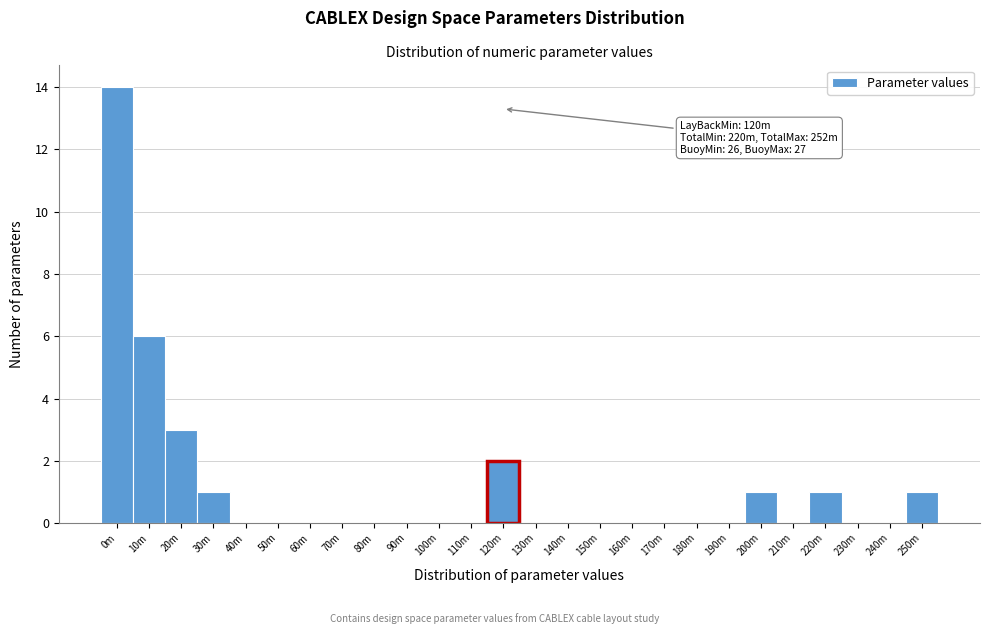

Reading right to left, list all the values displayed in this chart.

250m=1	240m=0	230m=0	220m=1	210m=0	200m=1	190m=0	180m=0	170m=0	160m=0	150m=0	140m=0	130m=0	120m=2	110m=0	100m=0	90m=0	80m=0	70m=0	60m=0	50m=0	40m=0	30m=1	20m=3	10m=6	0m=14